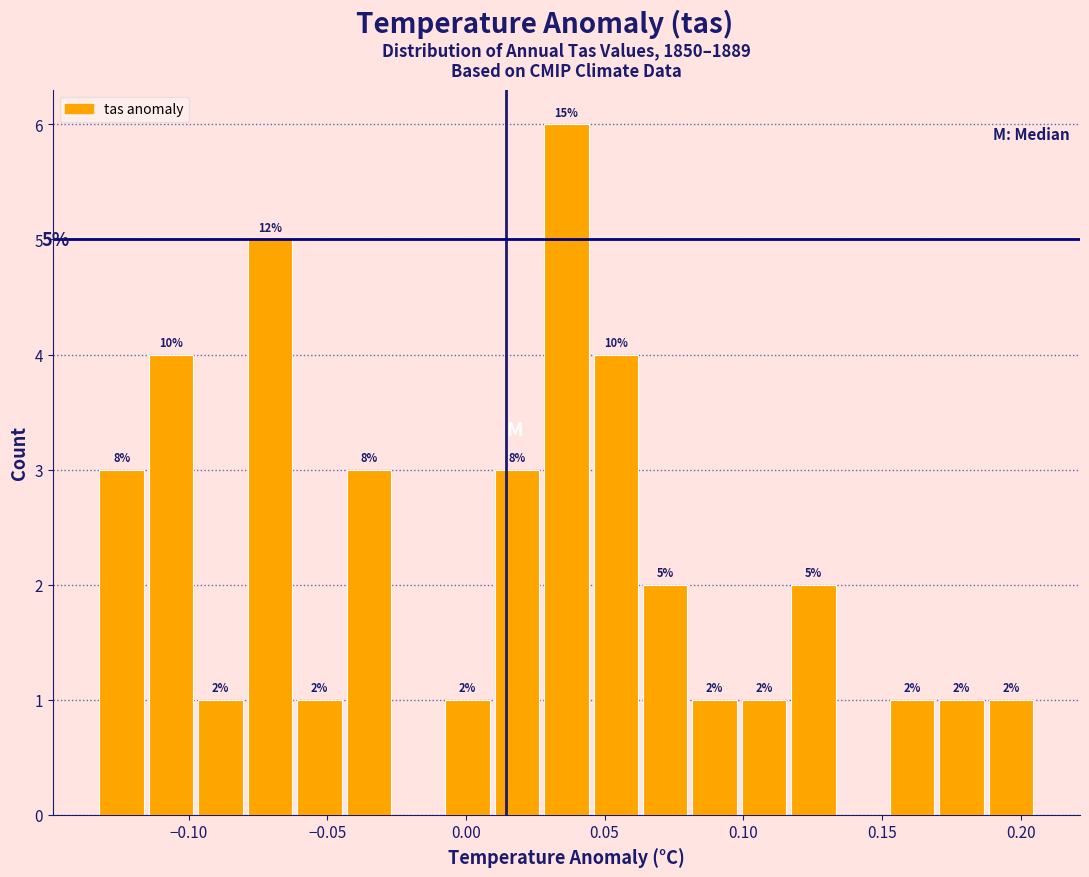

Around what value on the x-axis is the tallest bar? Give the approximate position of its centre, as read against the axis.

0.035